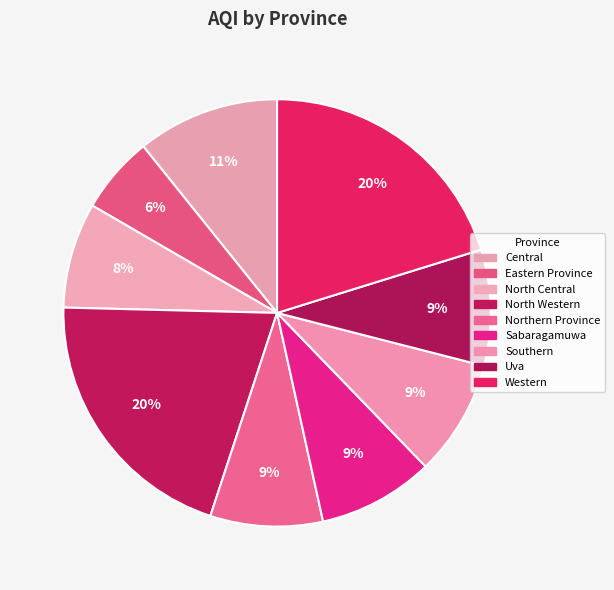

What is the ratio of the value at Central to the value at Eastern Province?

1.8